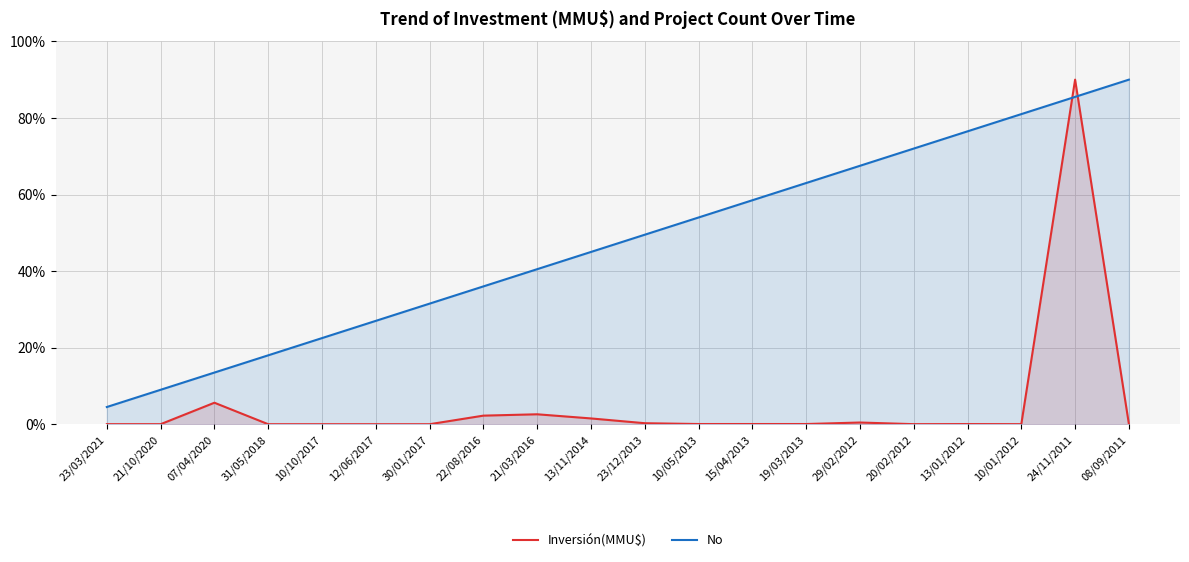

What is the value of the No point at the 16th from the left?

72.0